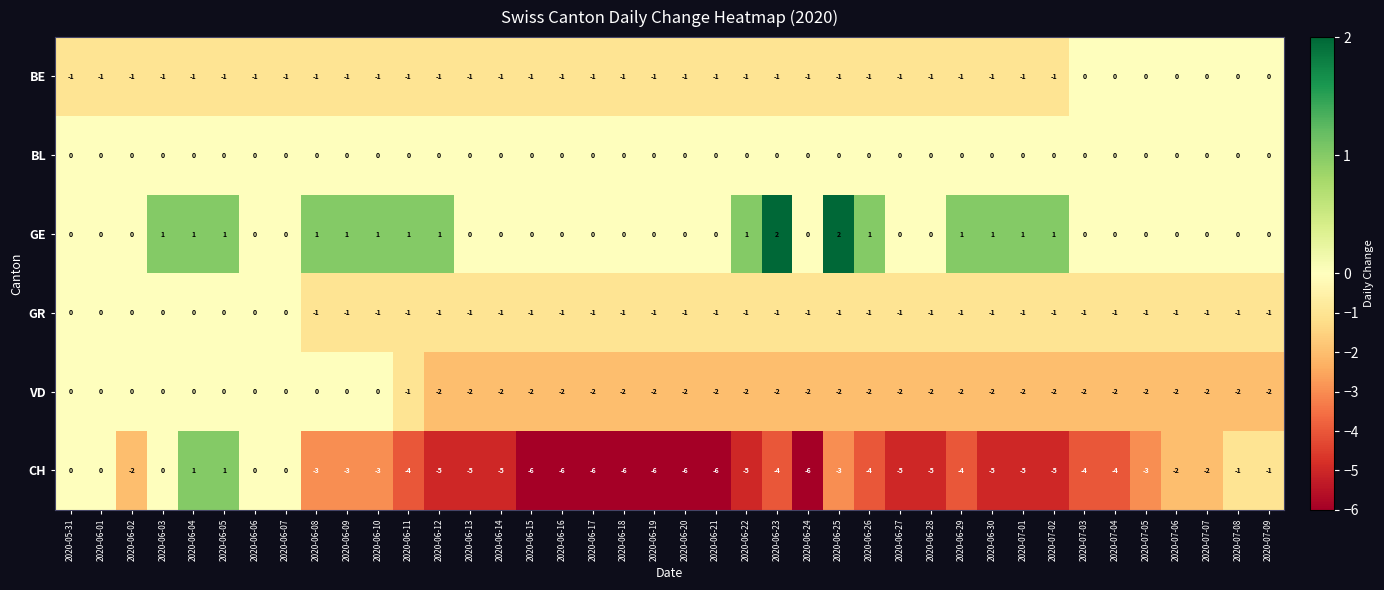

Which series has the largest total across all categories?

GE